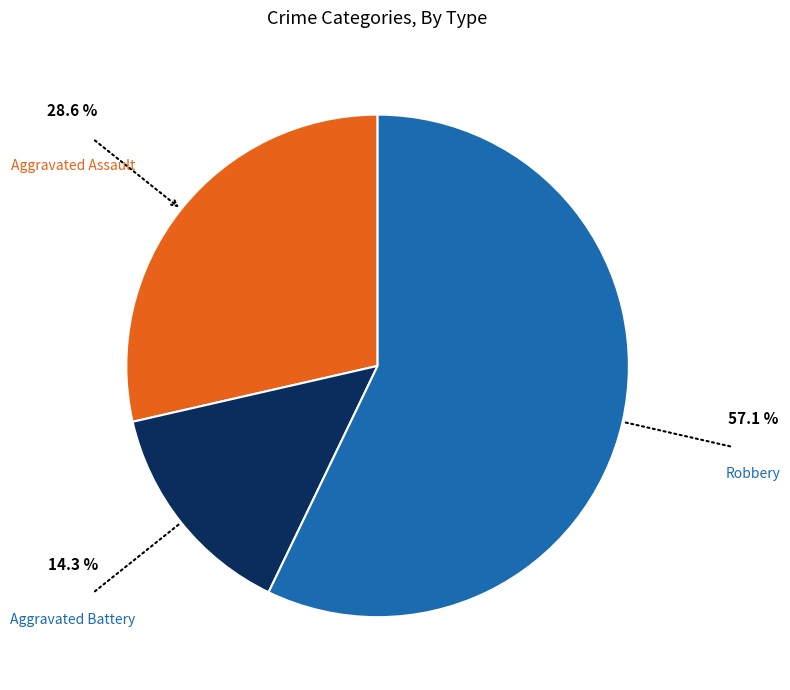

Is there any slice that represents more than half of the pie?

Yes